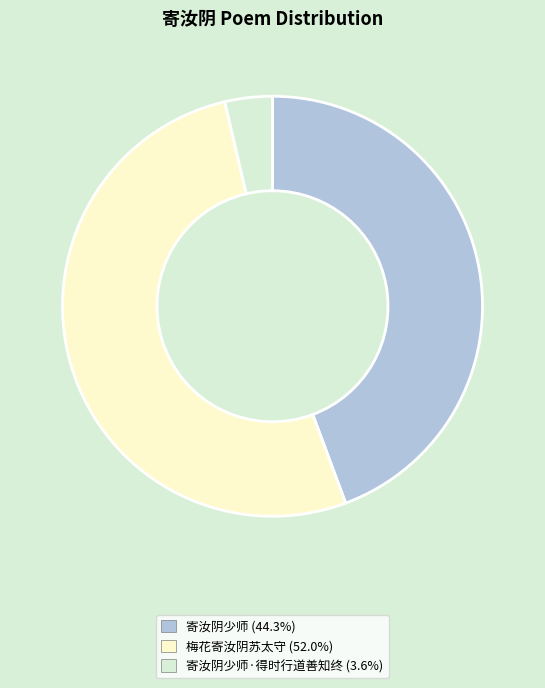

How many slices are in this pie chart?

3